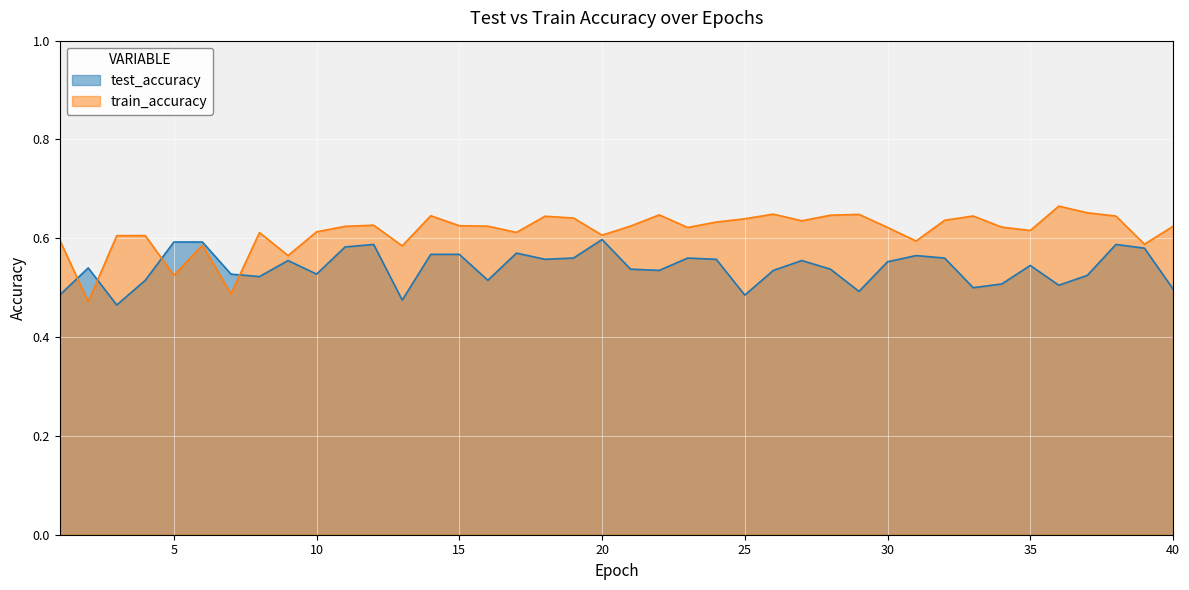

What value does the train_accuracy series have at 5?

0.5